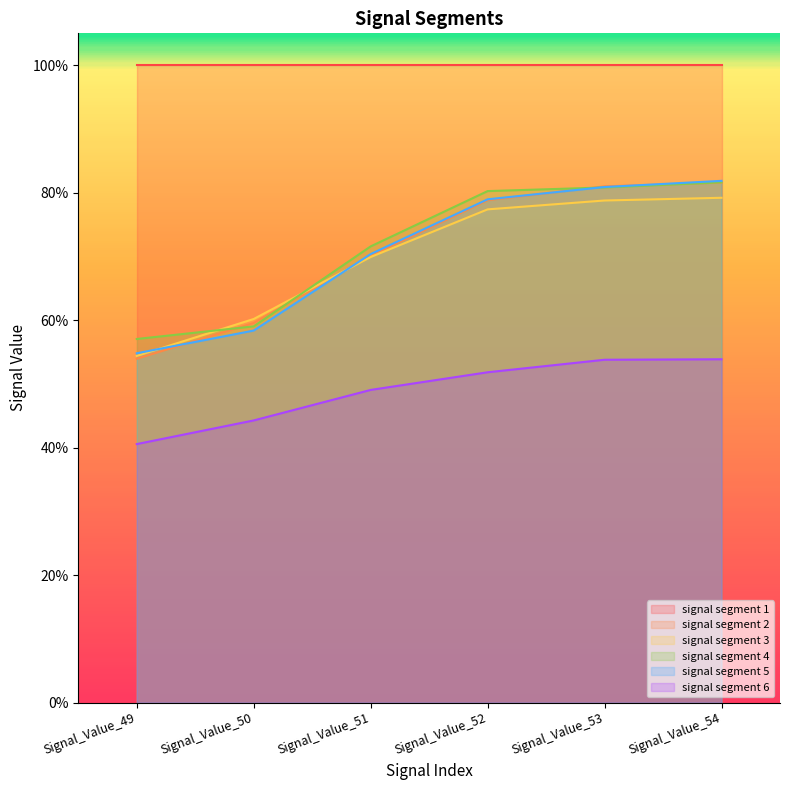

Where do signal segment 5 and signal segment 4 first cross each other?

Signal_Value_52 and Signal_Value_53